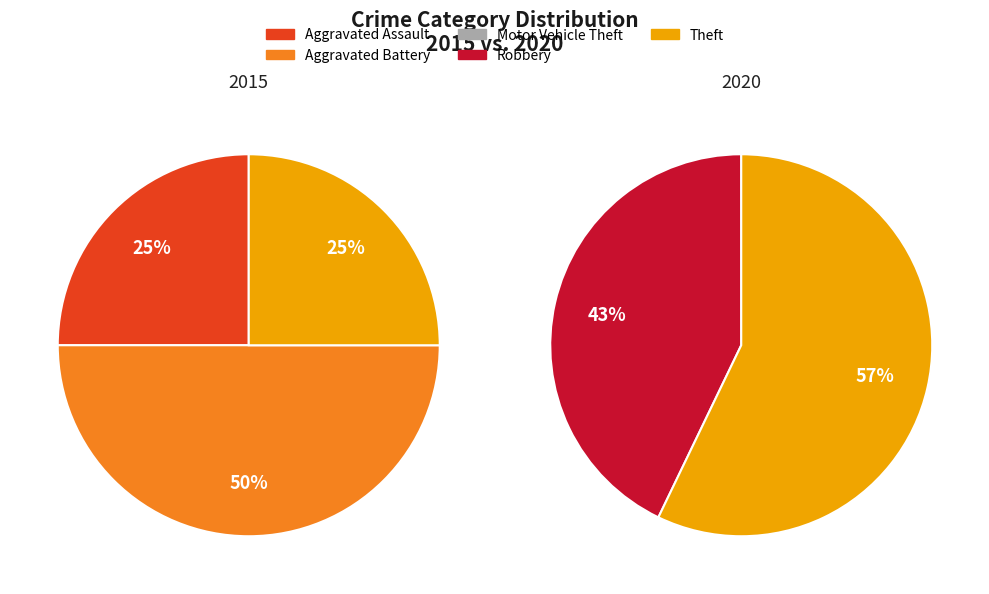

Which slice is the largest?

Theft